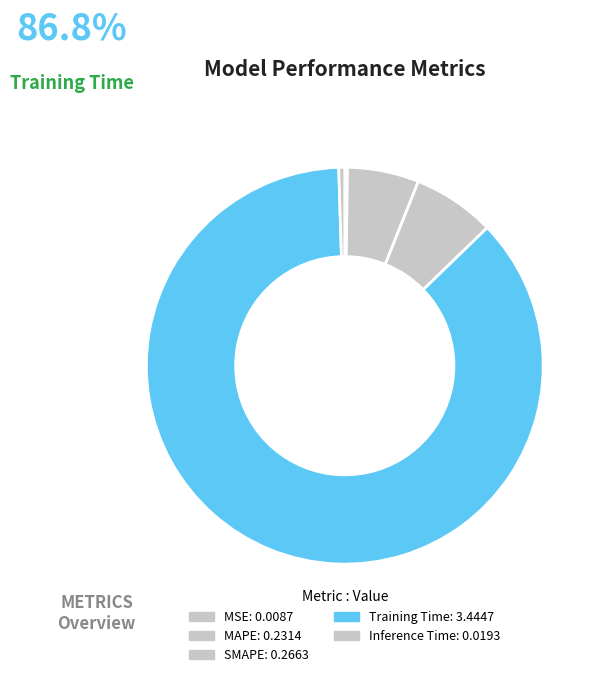

Is there any slice that represents more than half of the pie?

Yes